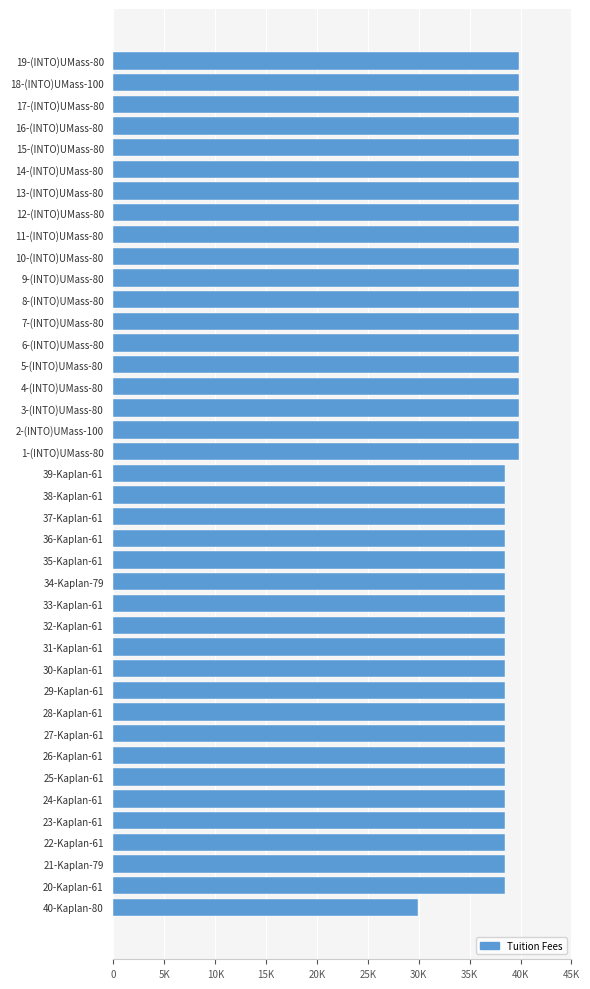

Are the bars horizontal?

Yes